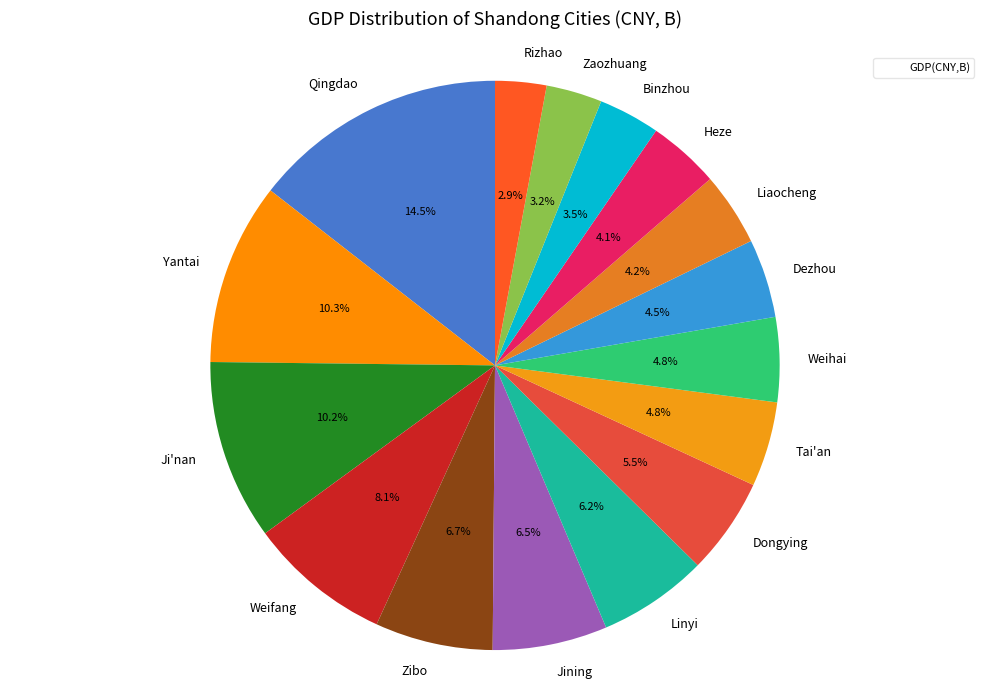

How many segments does this pie chart have?

16